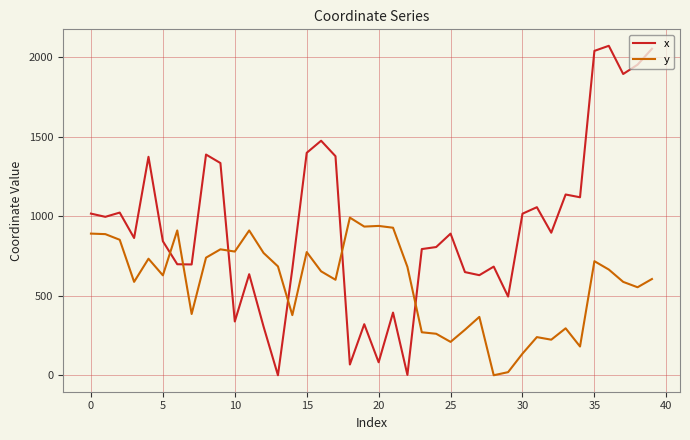

True or false: x and y cross at least once.

True